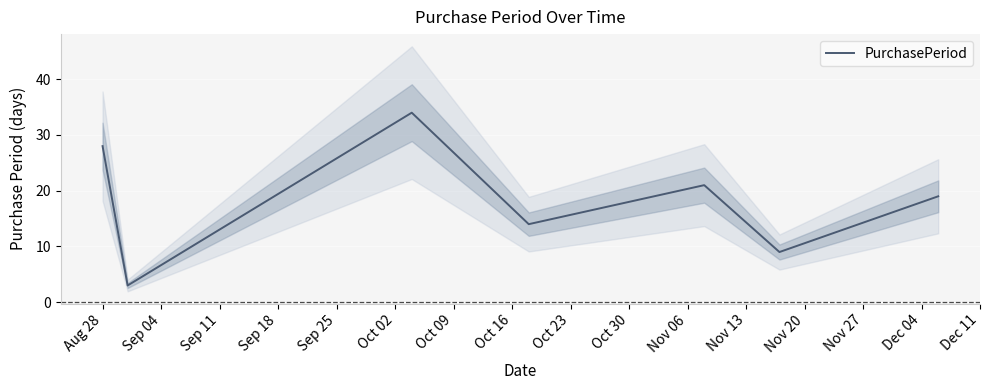

How many lines are shown in the chart?

1